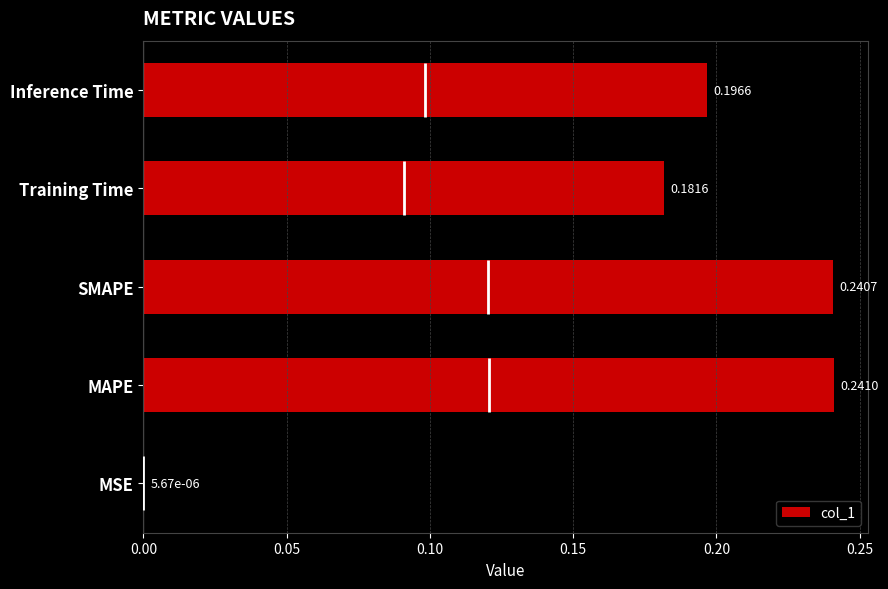

At which category does the chart reach its peak across all series?

MAPE